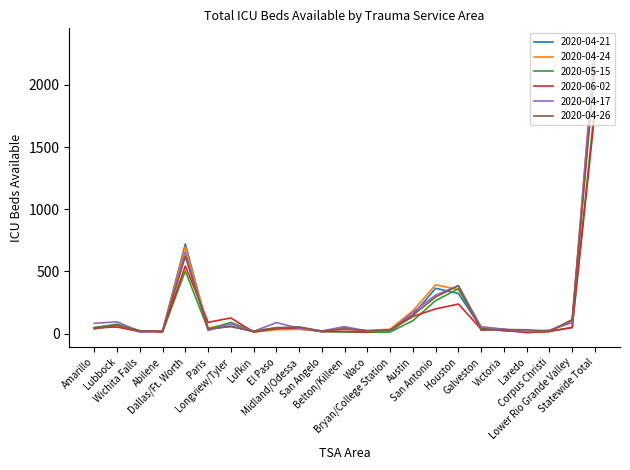

Which series has the widest spread of values?

2020-04-17